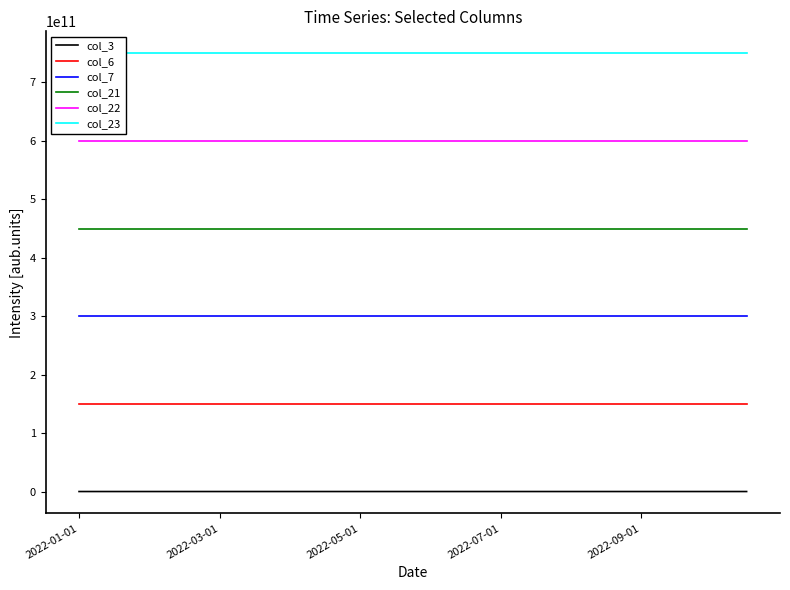

What is the value of the col_6 point at the 17th from the left?

150000213927.0